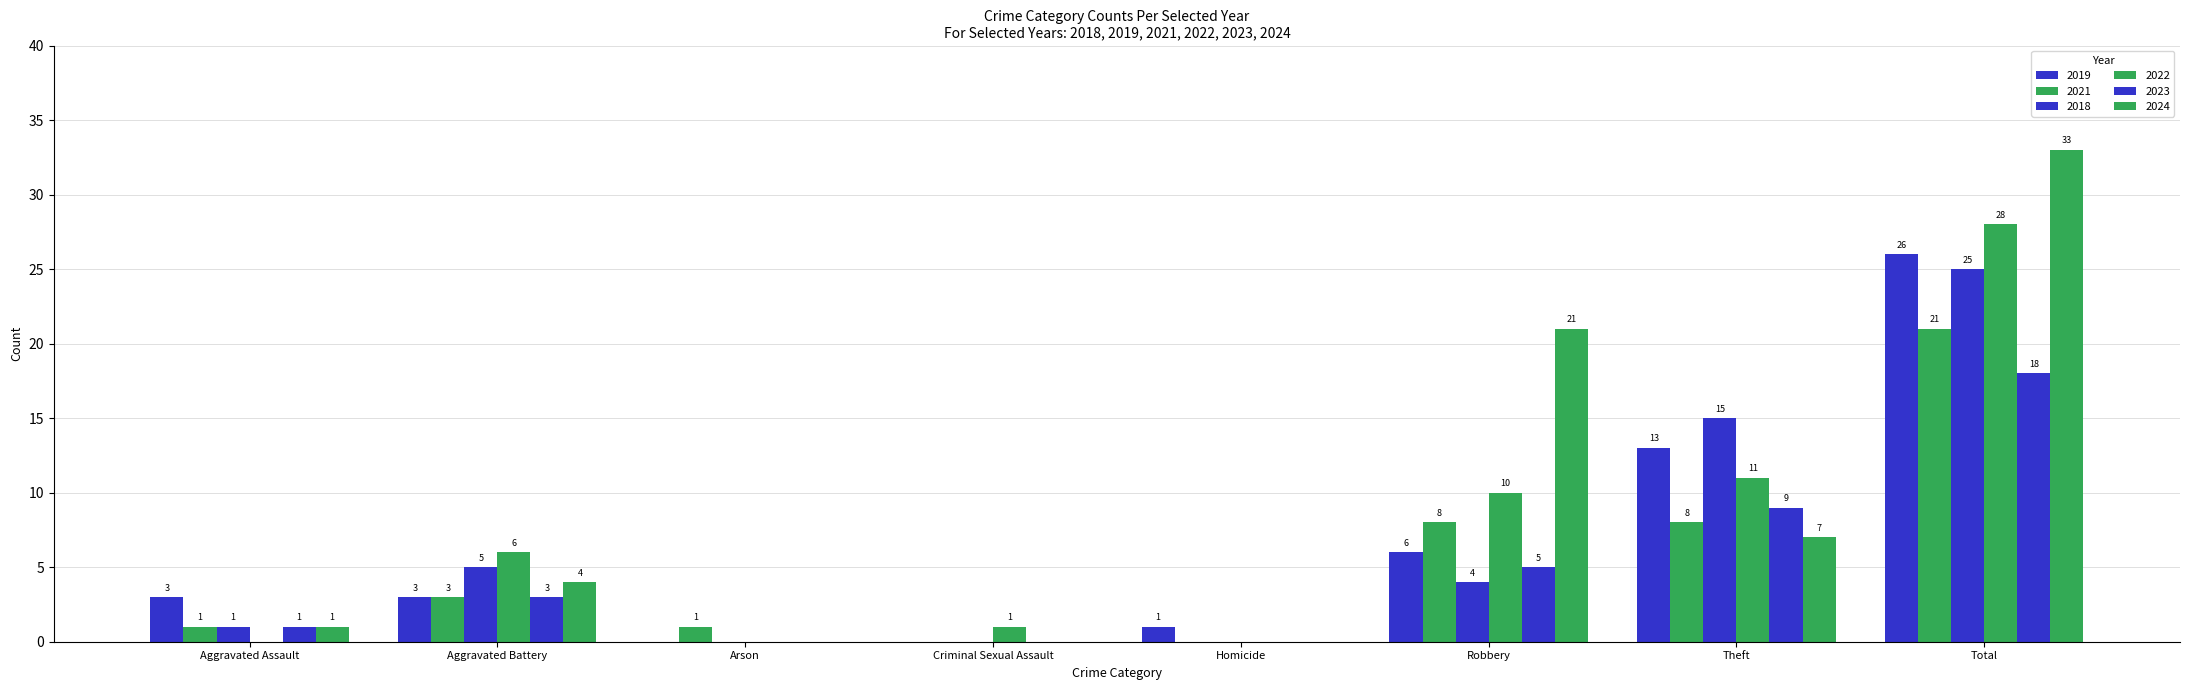

Which has a higher value, Aggravated Assault or Theft?

Theft